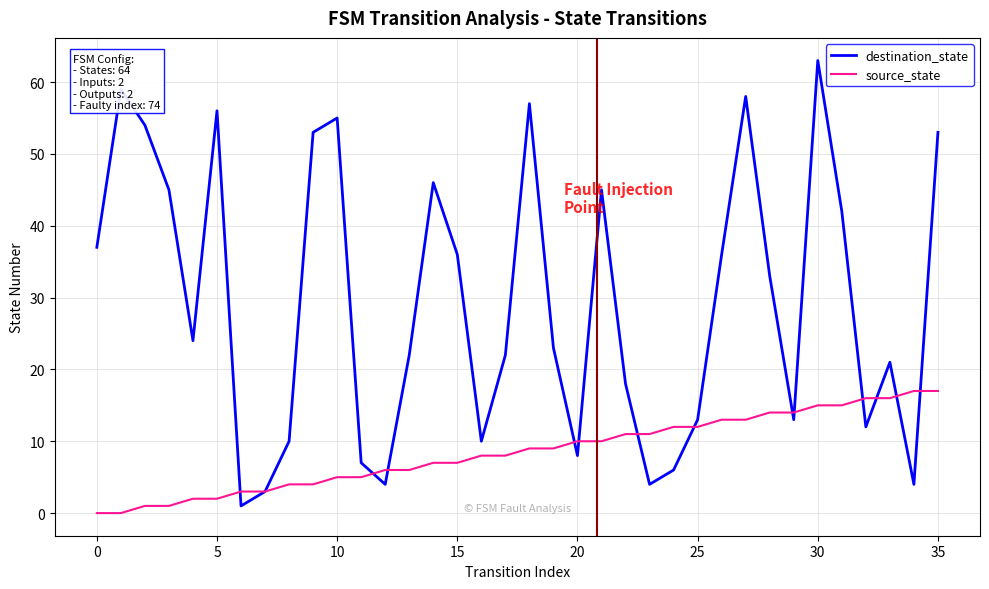

Which series has the largest total across all categories?

destination_state